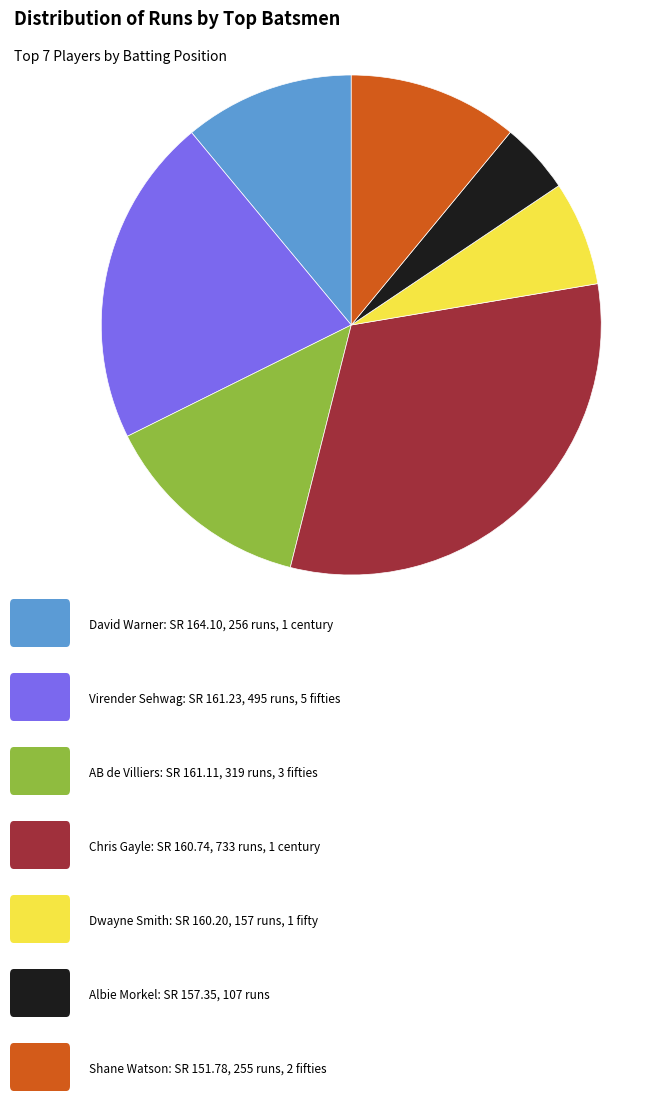

Does any single category account for the majority?

No